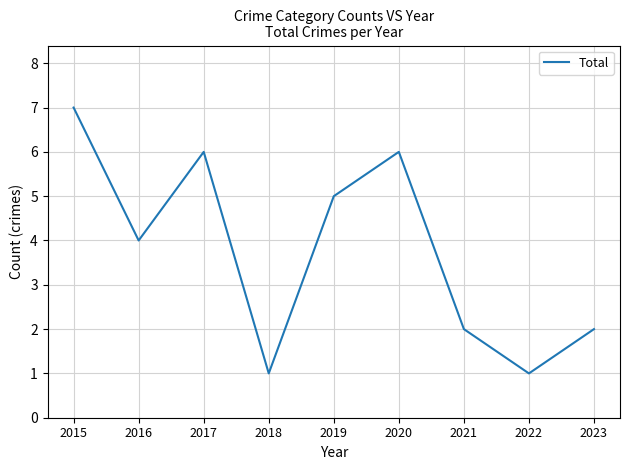

The value at 2023 is 1. True or false?

False